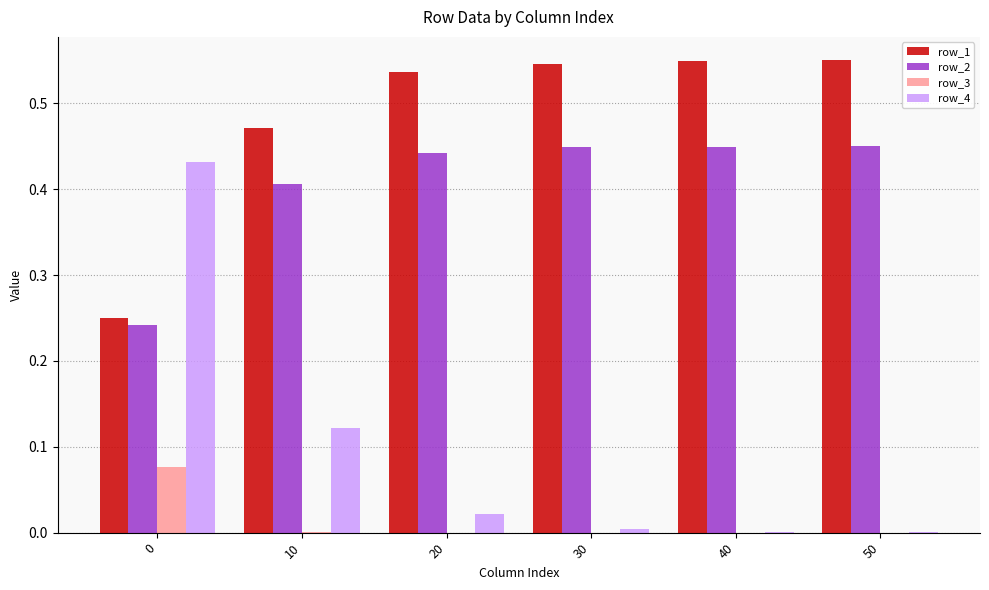

Does the chart contain stacked bars?

No